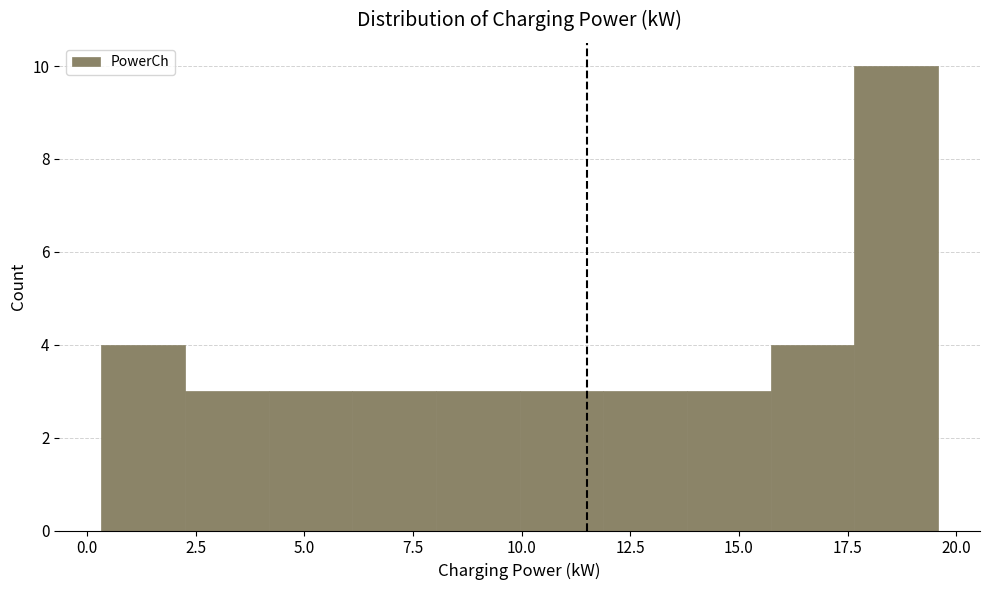

Around what value on the x-axis is the tallest bar? Give the approximate position of its centre, as read against the axis.

18.5